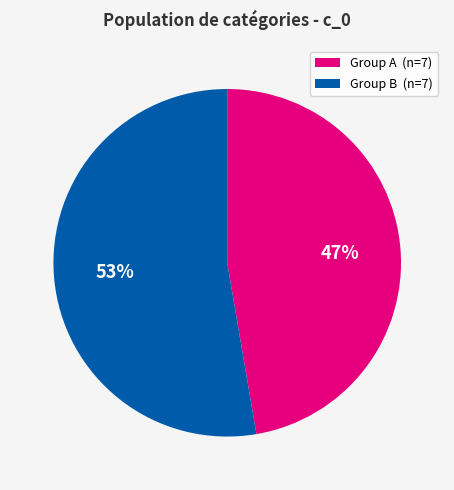

Is there a majority slice in this chart?

Yes